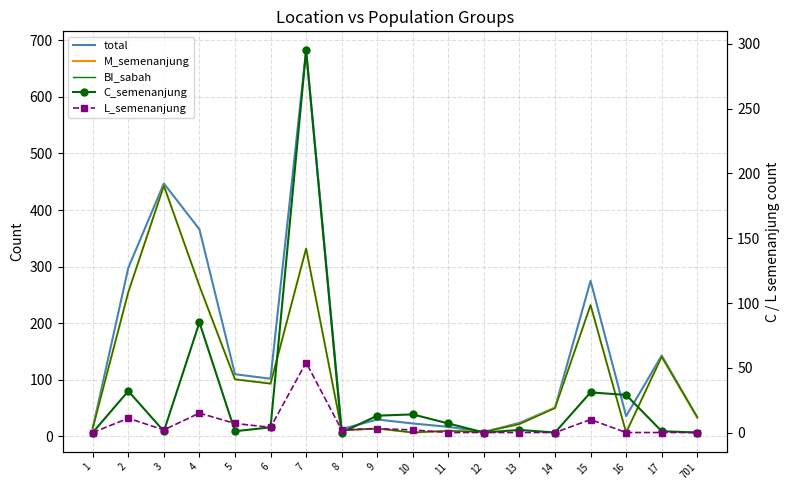

In M_semenanjung, how many points are higher than both neighbors (excluding endpoints)?

6